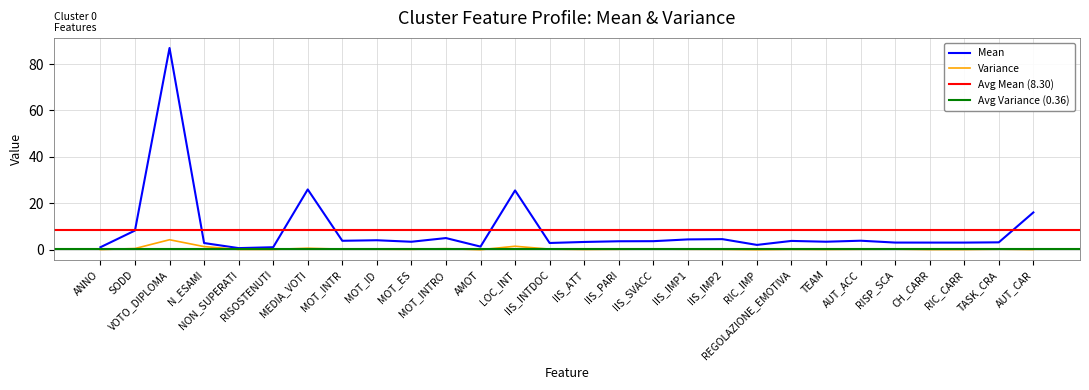

What is the difference between the maximum and minimum values in the Mean series?

86.3